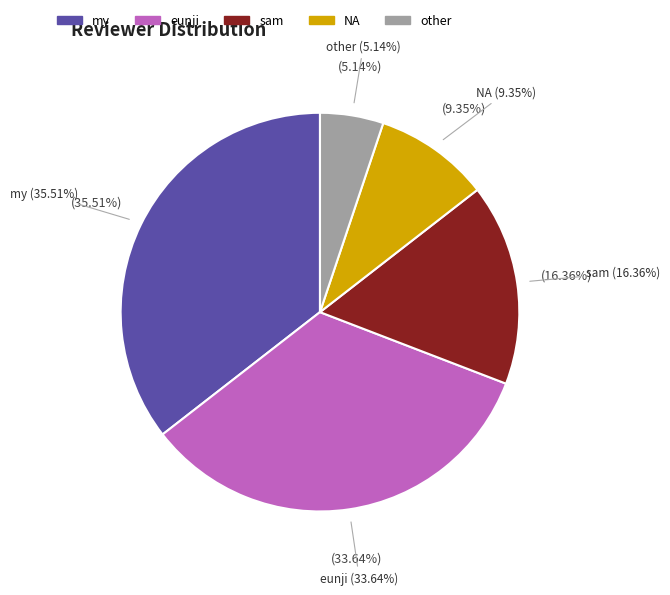

Approximately how many times larger is the value at my compared to NA?

3.8